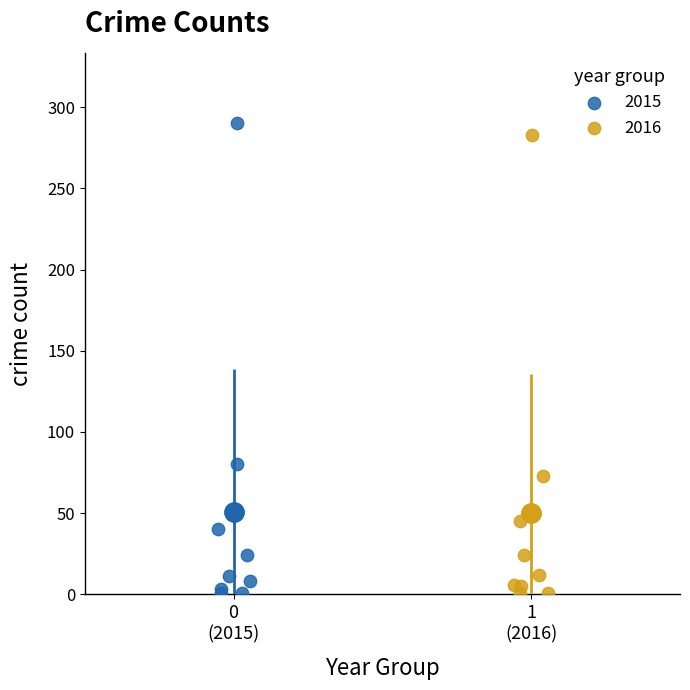

Which series reaches the maximum Y coordinate?

2015